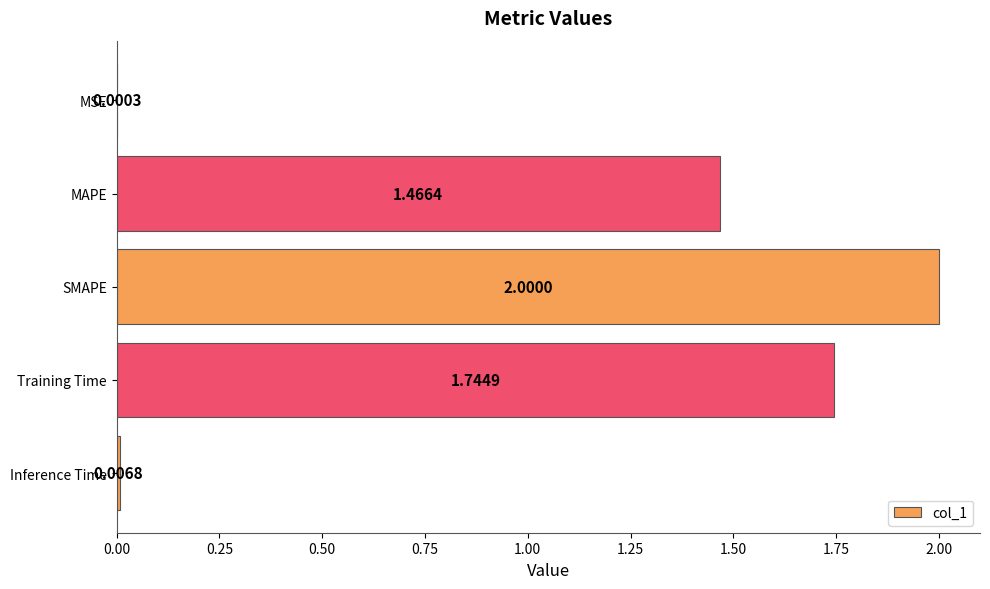

Which has a higher value, Training Time or SMAPE?

SMAPE